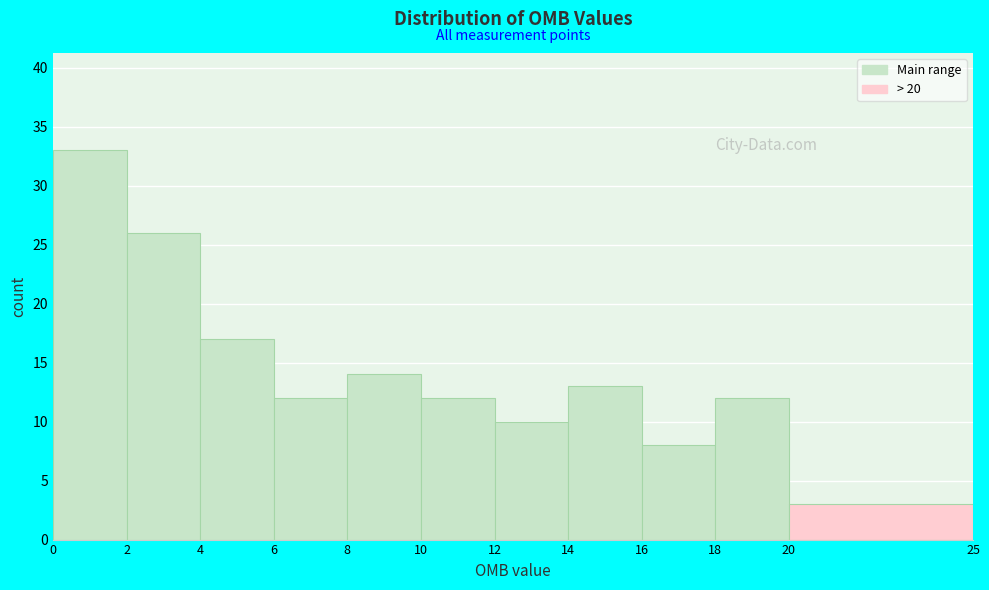

Over which range of the x-axis is the bar tallest?

0 to 2